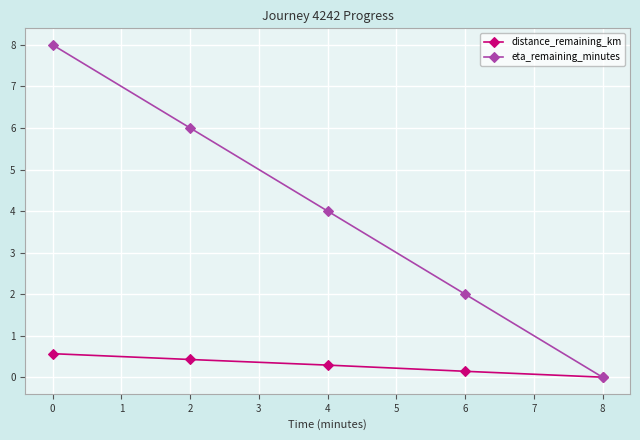

Which series has the largest total across all categories?

eta_remaining_minutes